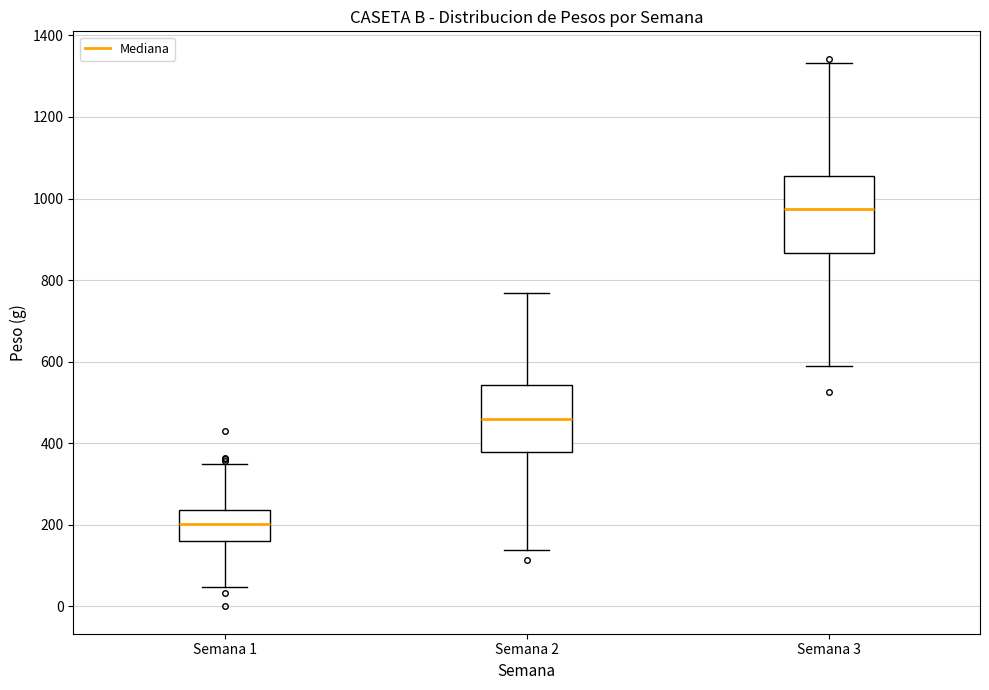

Where is the upper edge of the box for Semana 3 on the y-axis? The values are not printed on the chart, so give them approximately, as read against the axis.

1060